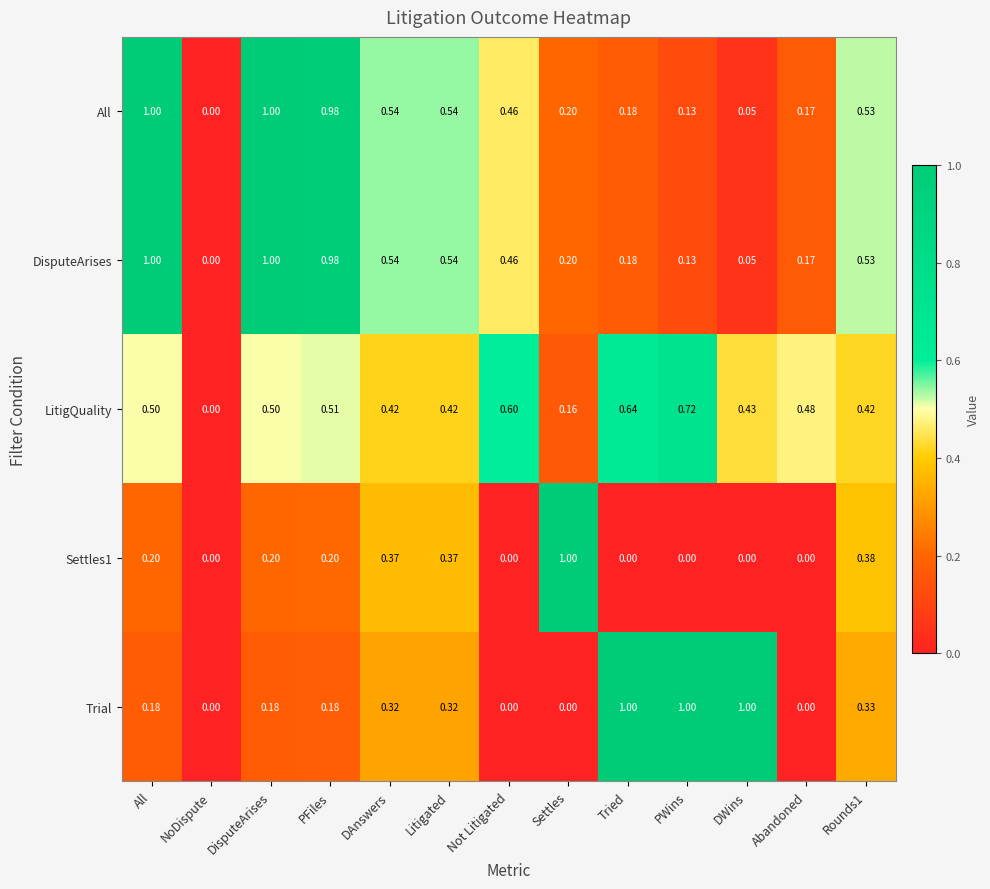

Which series has the largest total across all categories?

LitigQuality